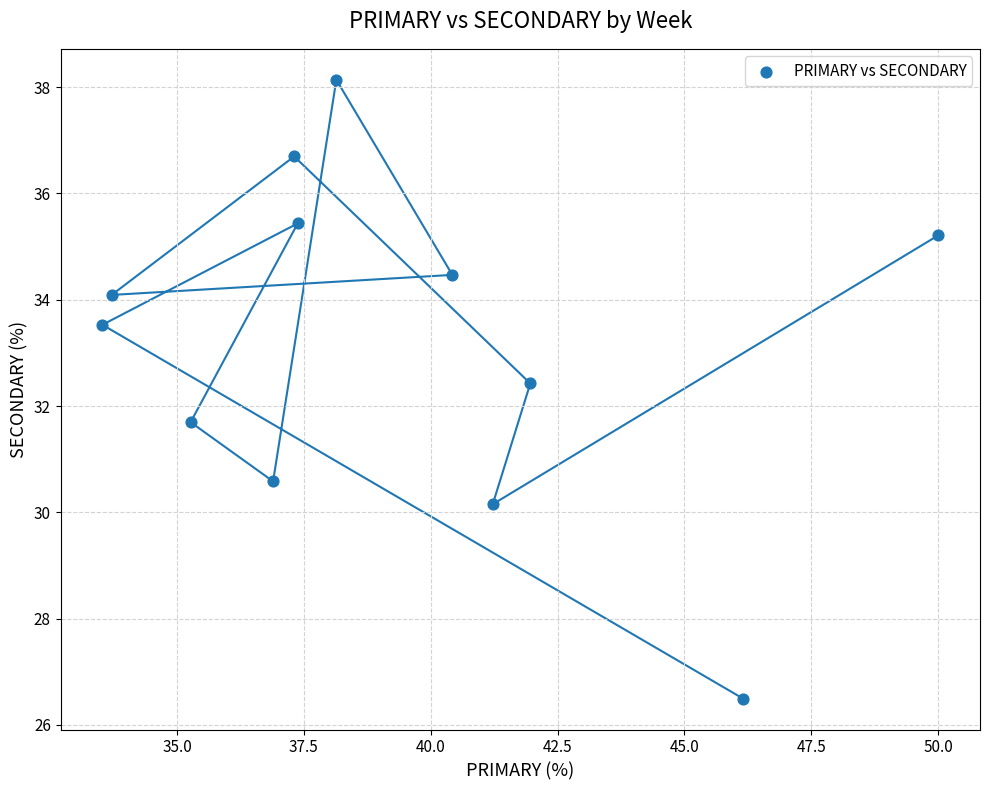

What is the average Y value?

33.2